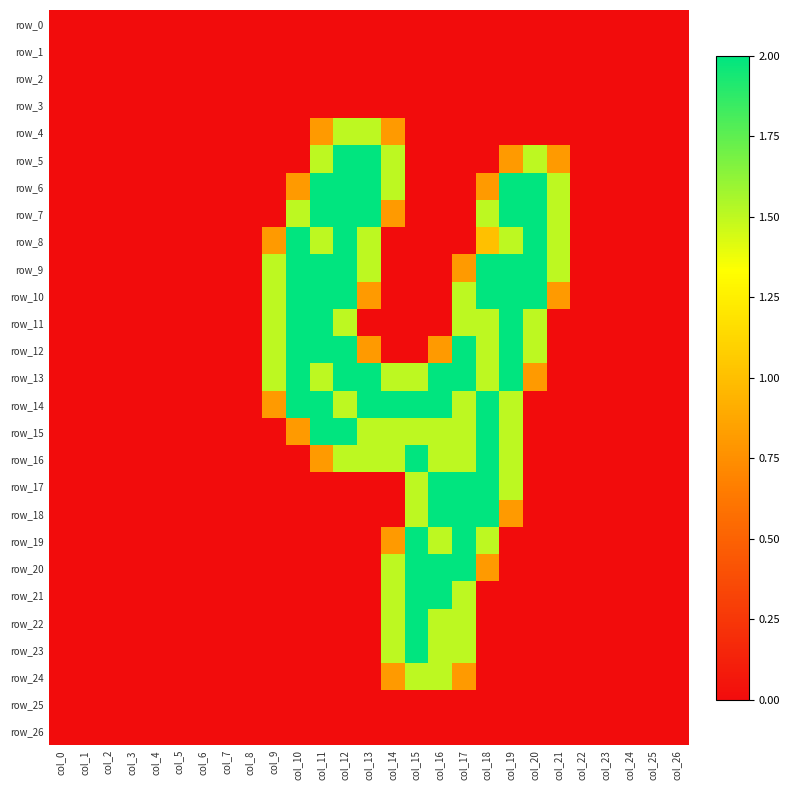

The value of row_12 at col_25 is 0.0. True or false?

True